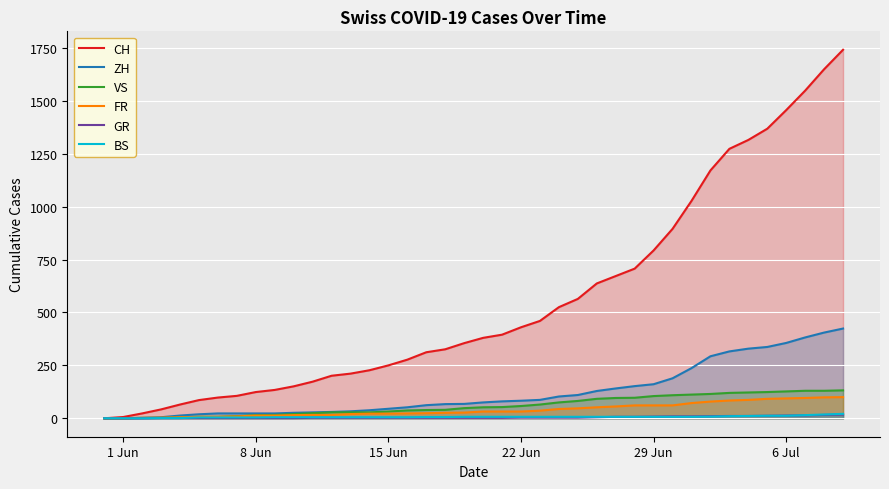

What is the greatest value displayed?

1741